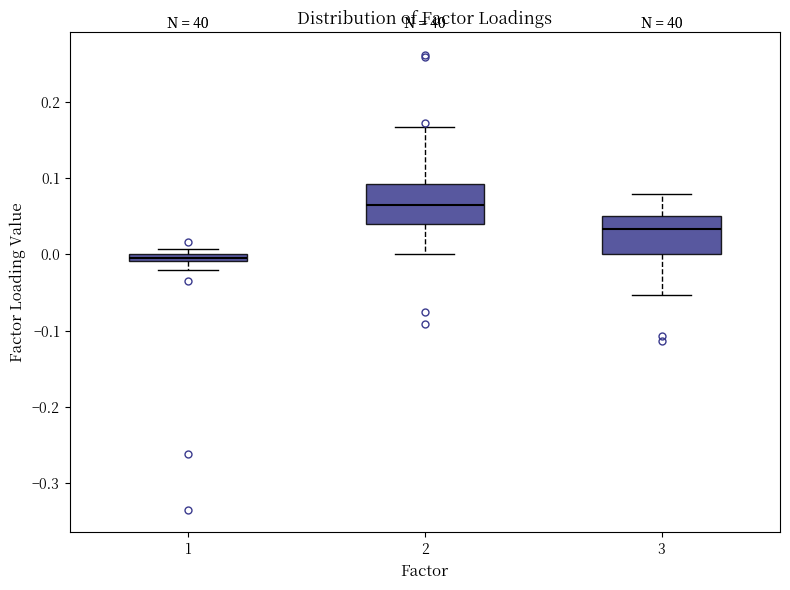

Which box's median line is the highest?

2